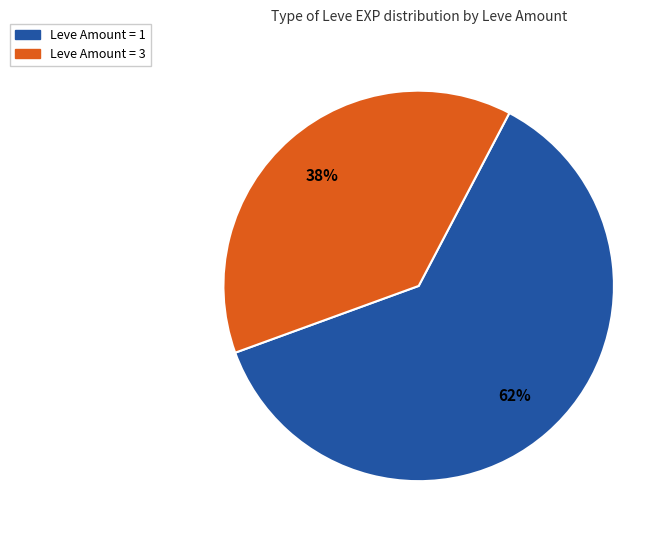

Does any single category account for the majority?

Yes